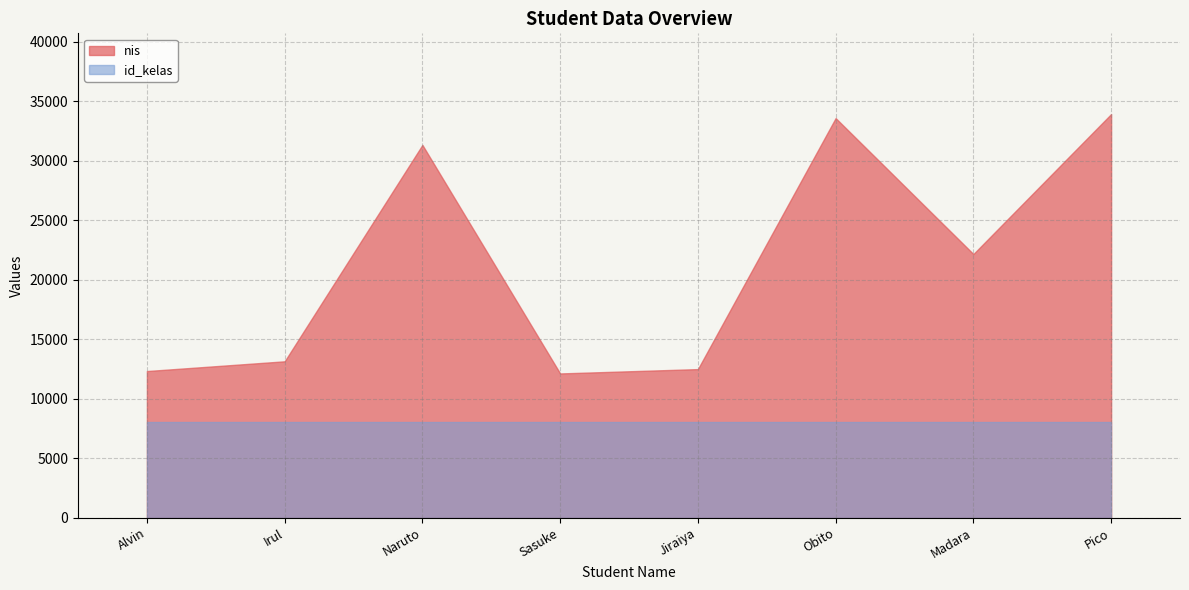

Which category has the highest value in the id_kelas series?

Alvin